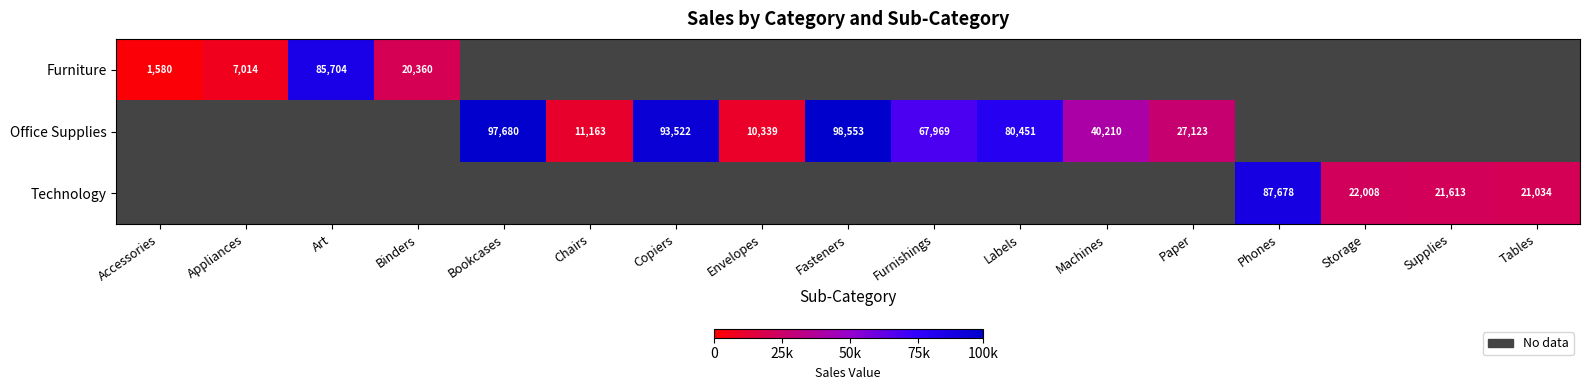

How many data points does each series have?

17